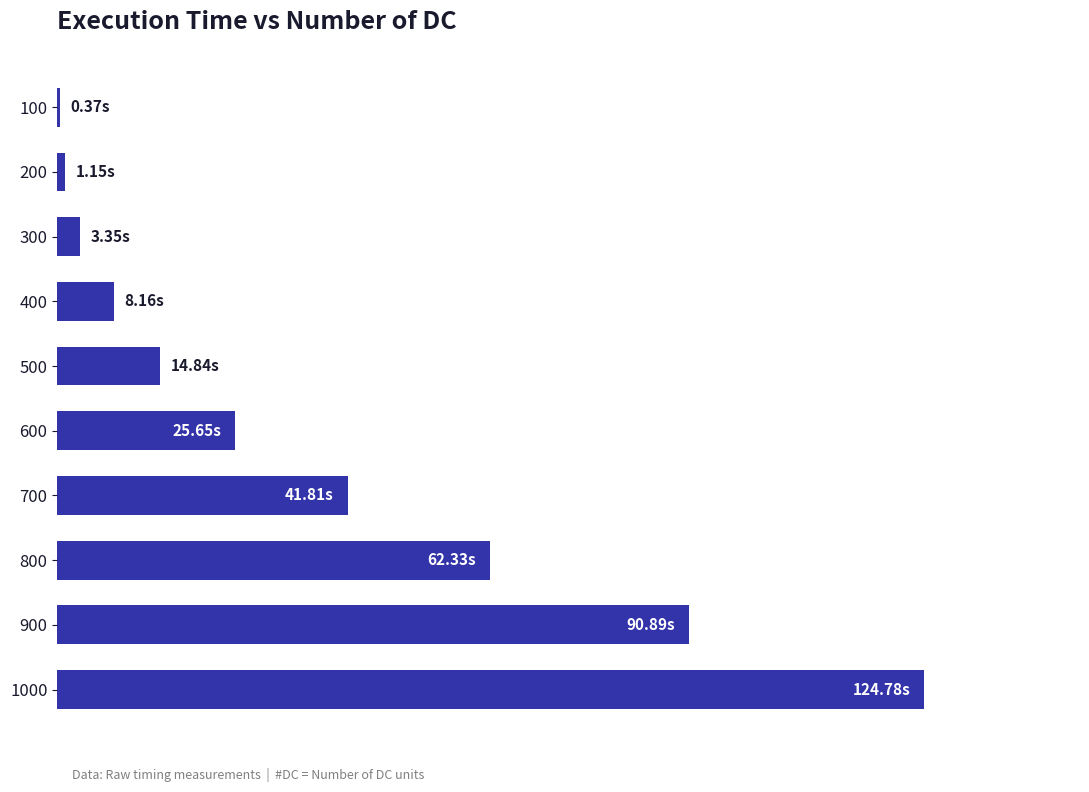

Are the bars horizontal?

Yes